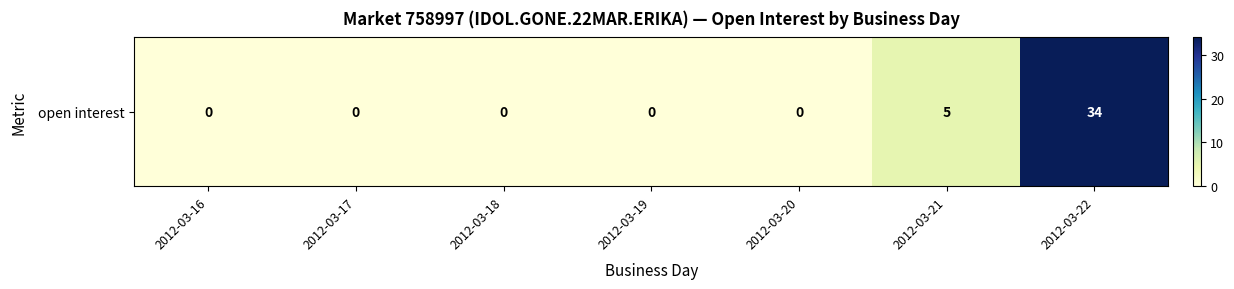

What is the sum of all values?

39